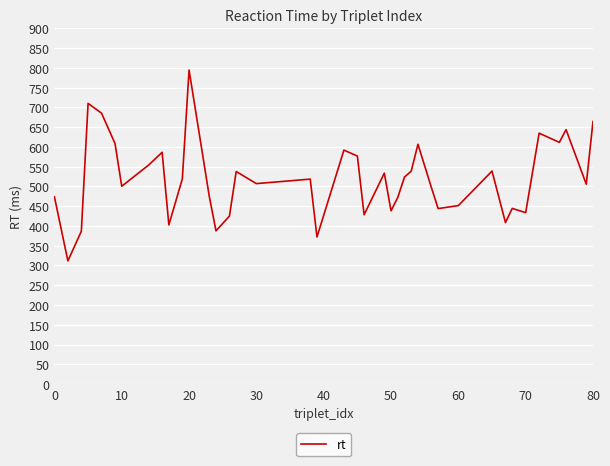

What is the smallest value displayed?

311.6